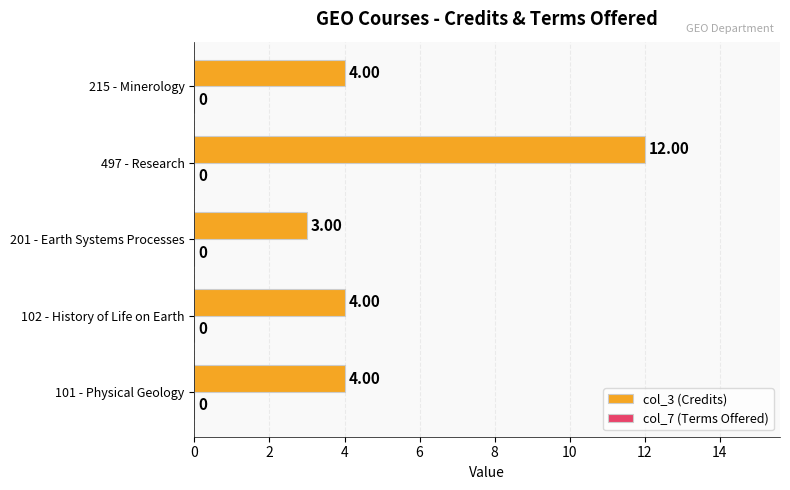

At which category does the chart reach its peak across all series?

497 - Research